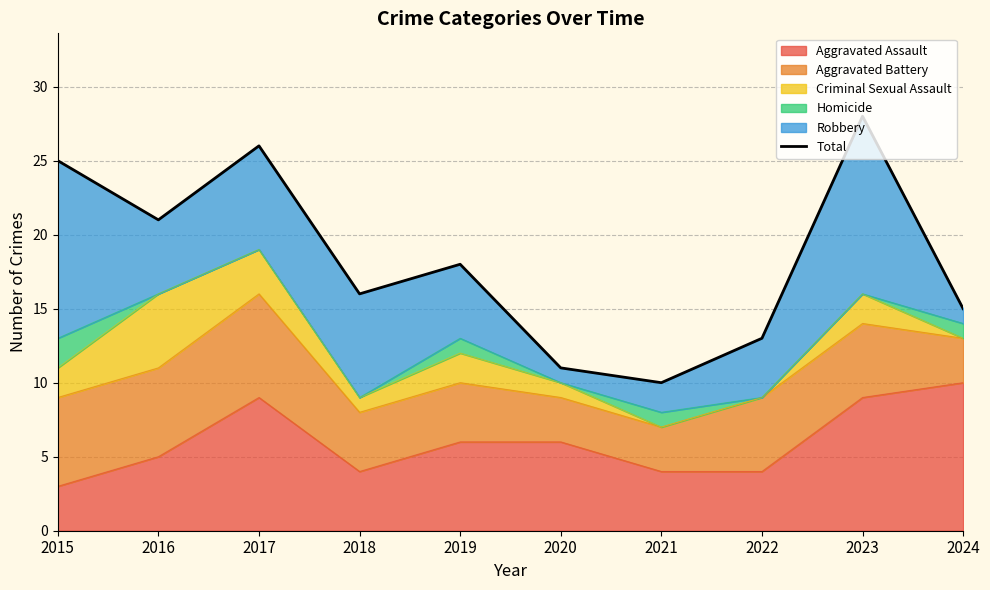

What is the greatest value displayed?

28